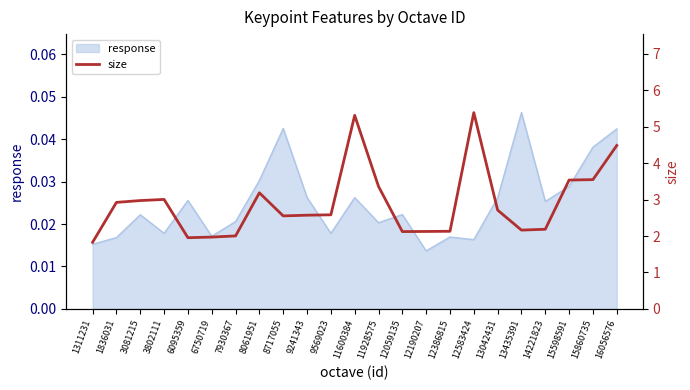

What is the value of the 21st point from the left?

3.5